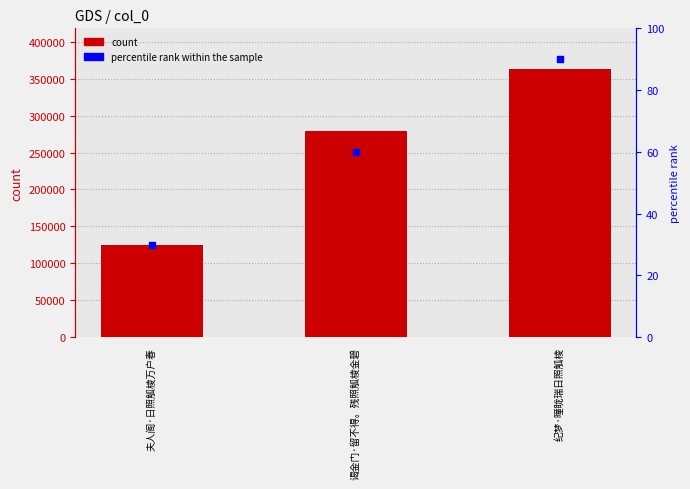

What is the total value across all series at 纪梦·曈眬瑞日照觚棱?

363792